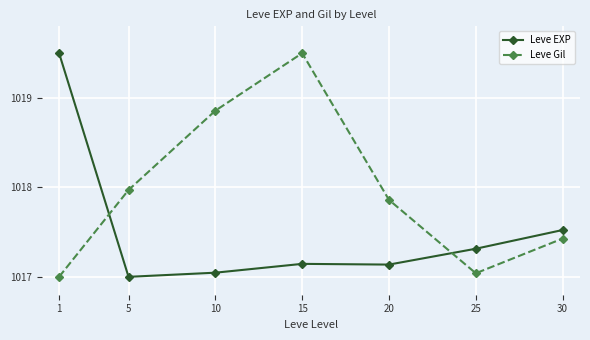

Does the chart display data point markers on the line(s)?

Yes